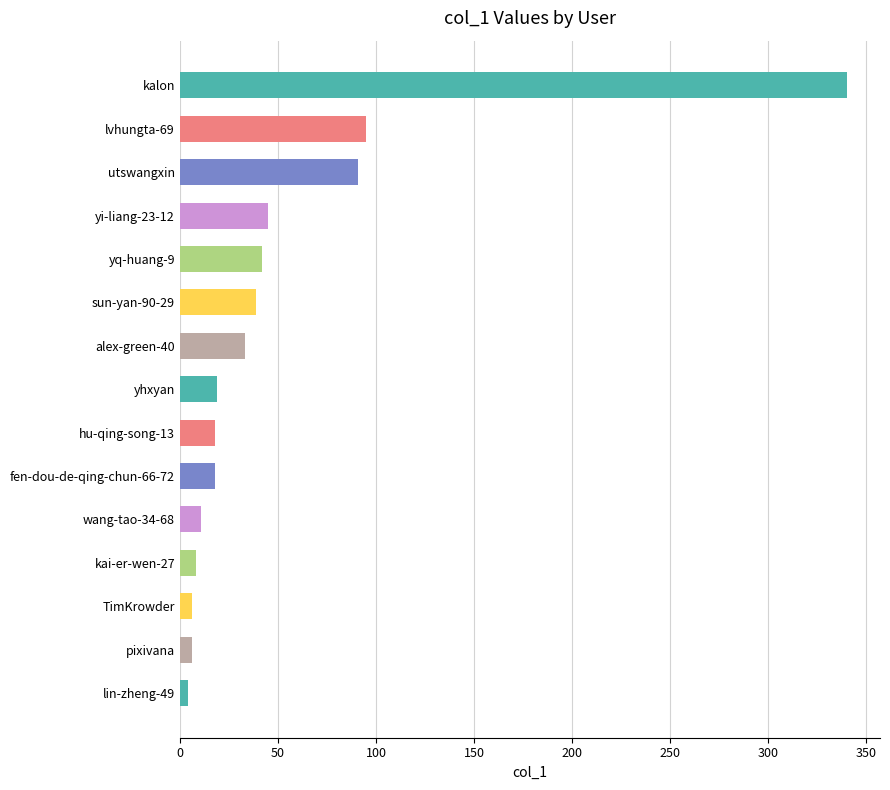

At which label is the value closest to 172?

lvhungta-69